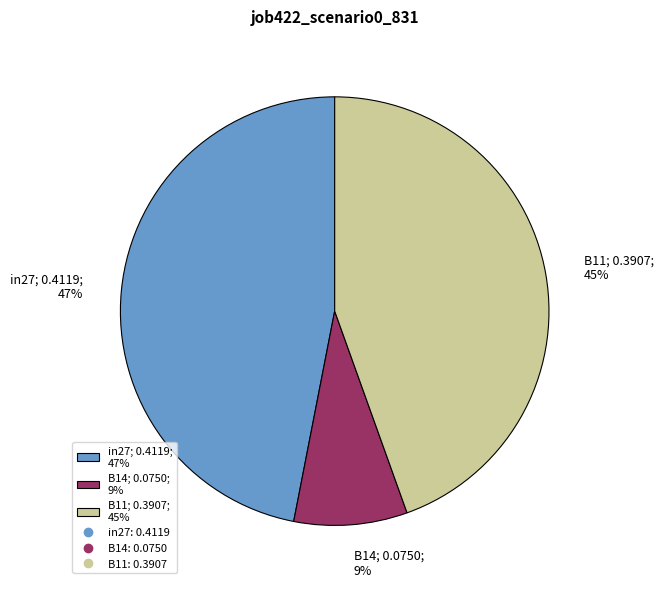

Do in27; 0.4119; 47% and B14; 0.0750; 9% together represent more than half of the pie?

Yes